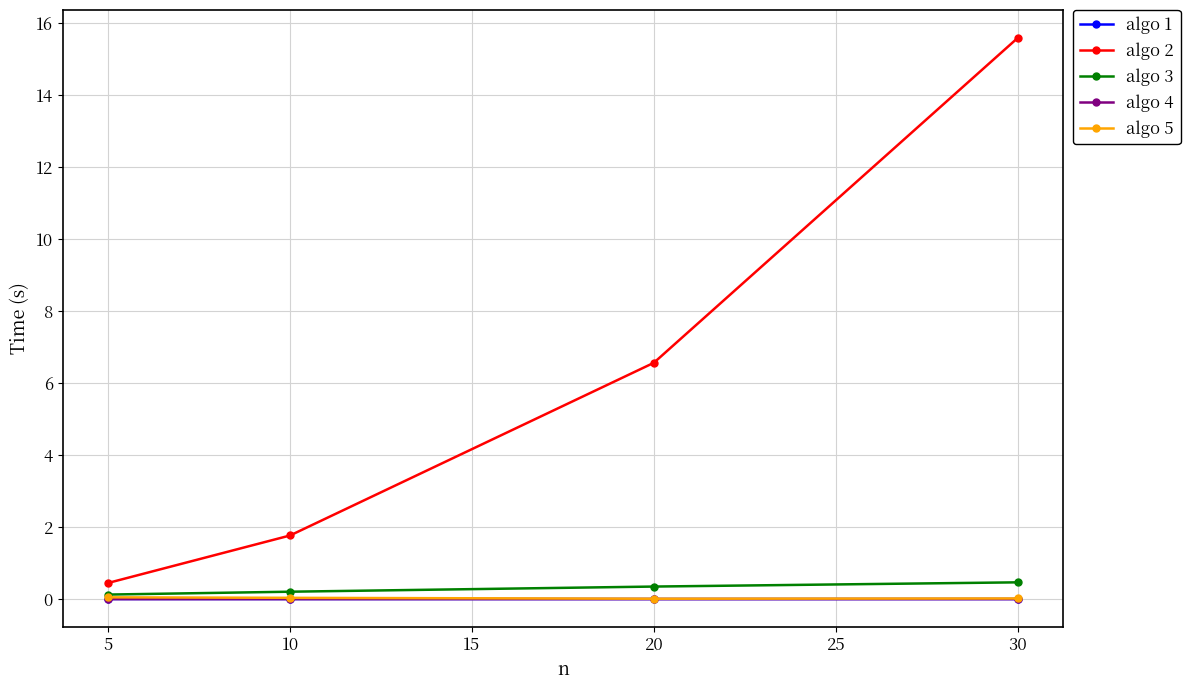

Is it true that algo 2 equals 1.8 at 10?

True